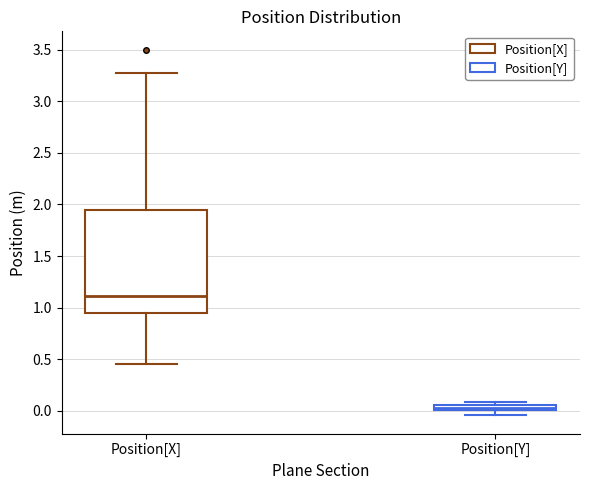

Which box's median line is the lowest?

Position[Y]